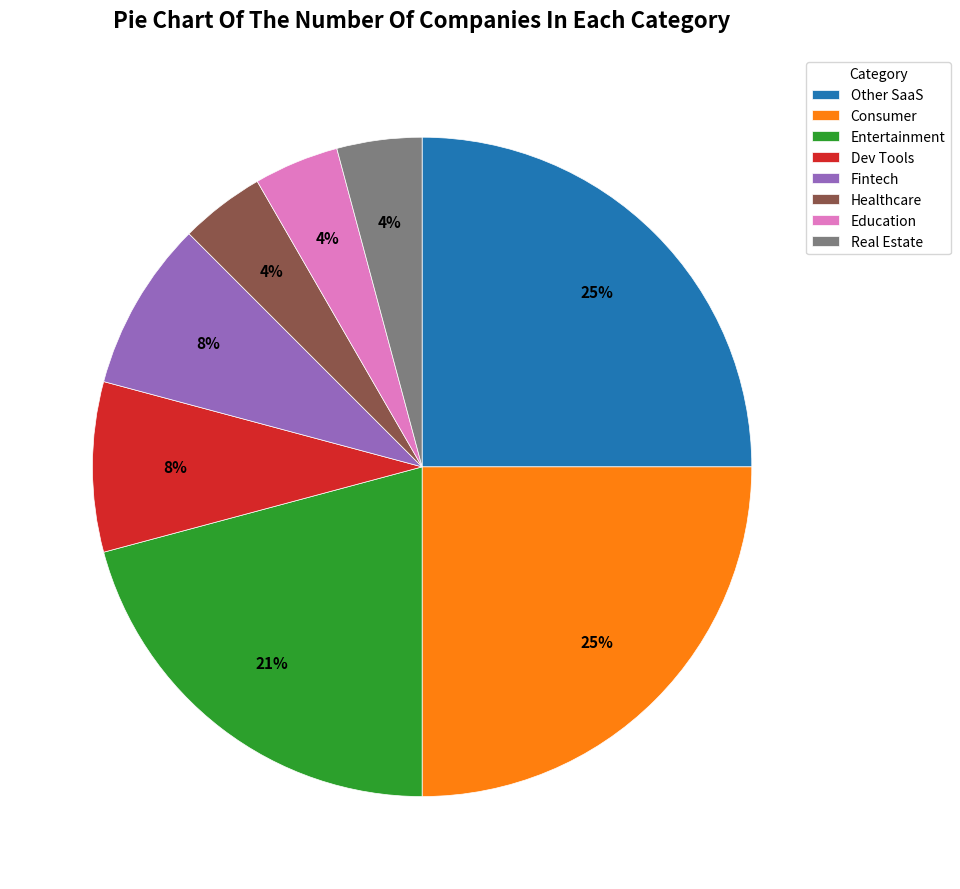

Between Entertainment and Dev Tools, which is larger?

Entertainment